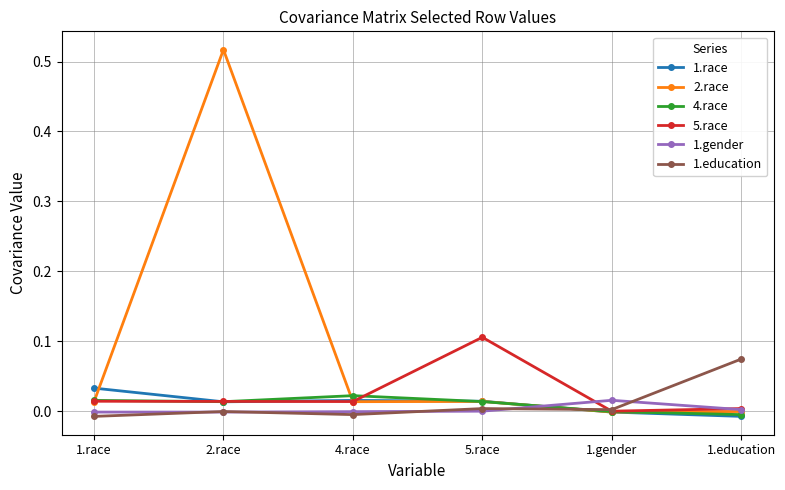

What are all the series names shown in the legend?

1.race, 2.race, 4.race, 5.race, 1.gender, 1.education